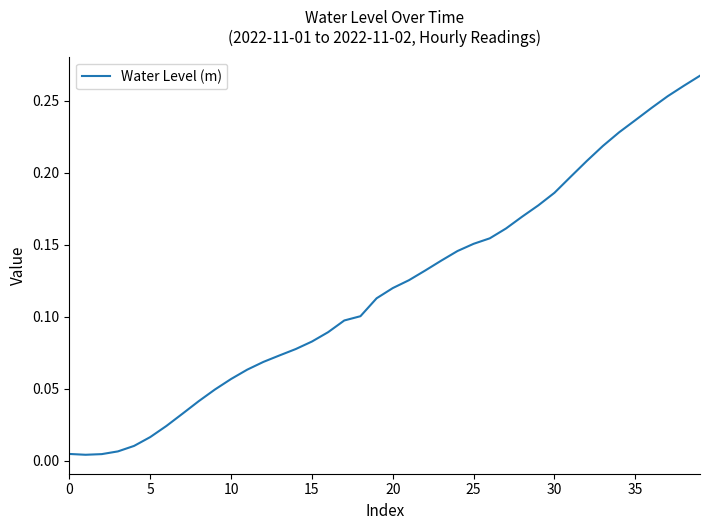

How many lines are shown in the chart?

1